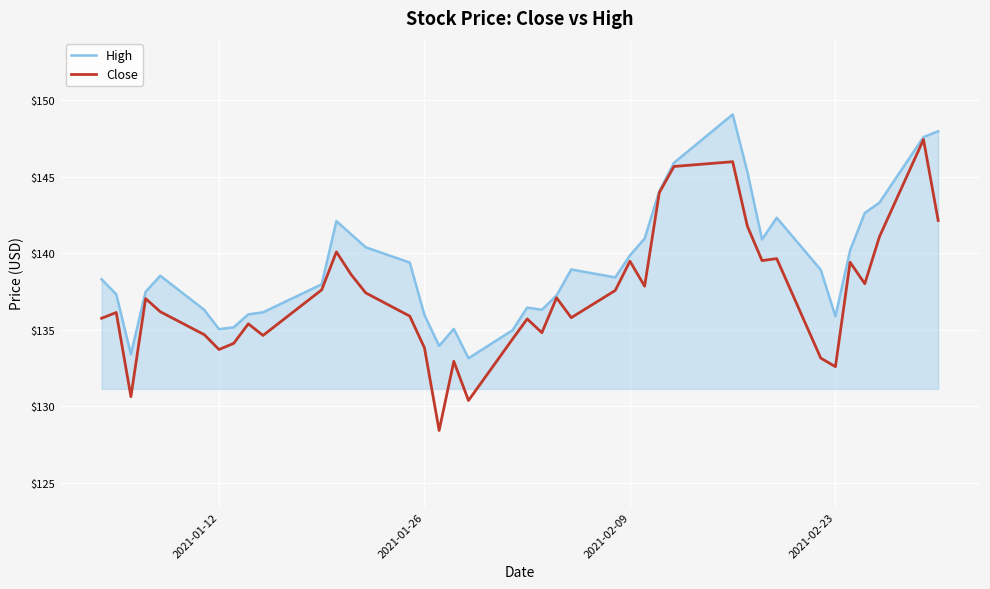

What is the difference between the maximum and minimum values in the Close series?

19.0